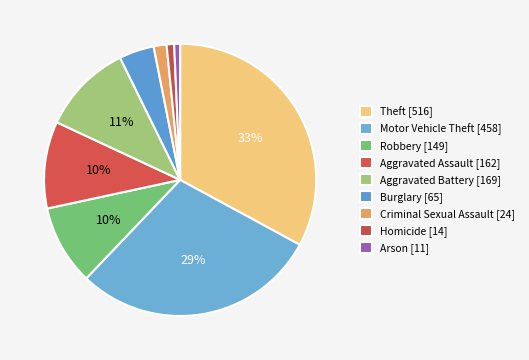

To the nearest percent, what is the combined percentage of Arson and Aggravated Assault?

11%